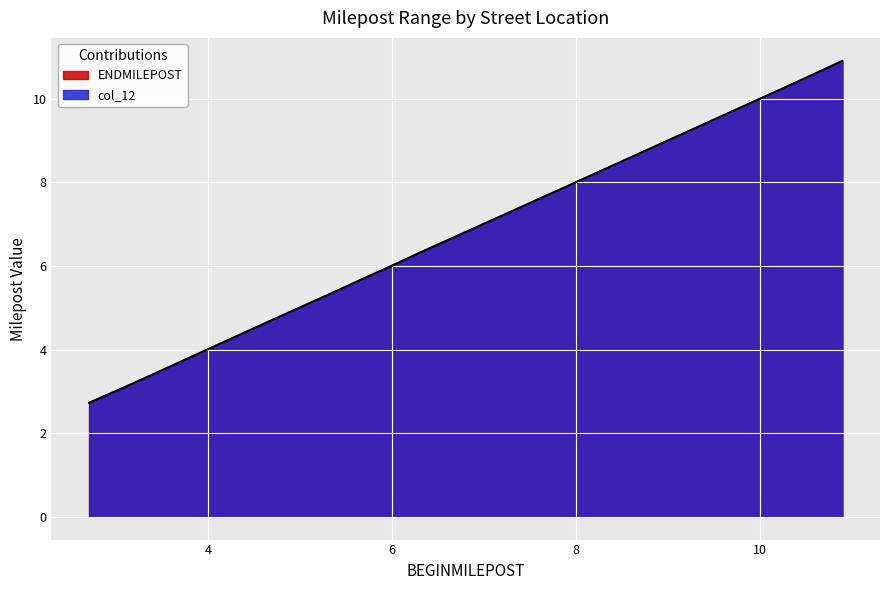

Which series has the largest total across all categories?

ENDMILEPOST